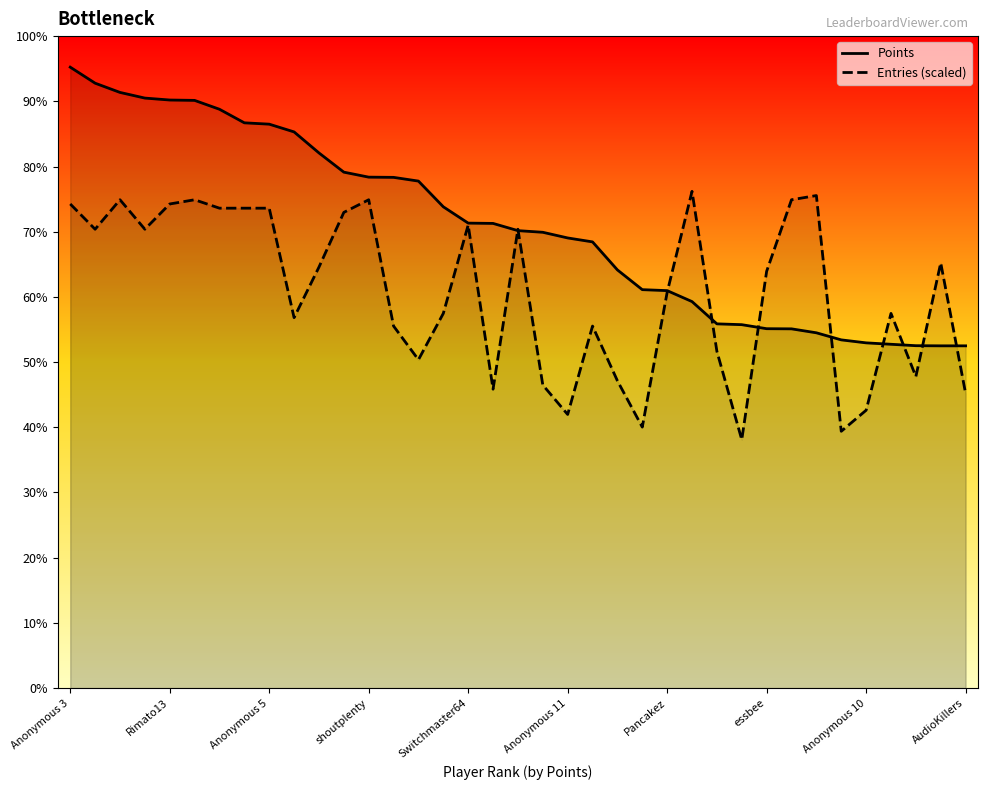

What are all the series names shown in the legend?

Points, Entries (scaled)